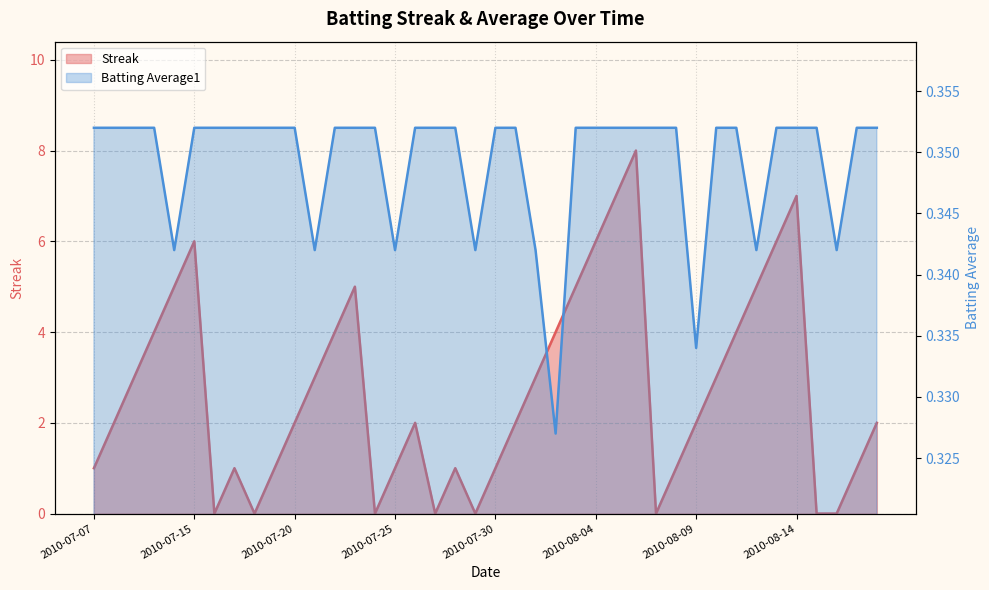

How many interior local peaks does the Streak series have?

7